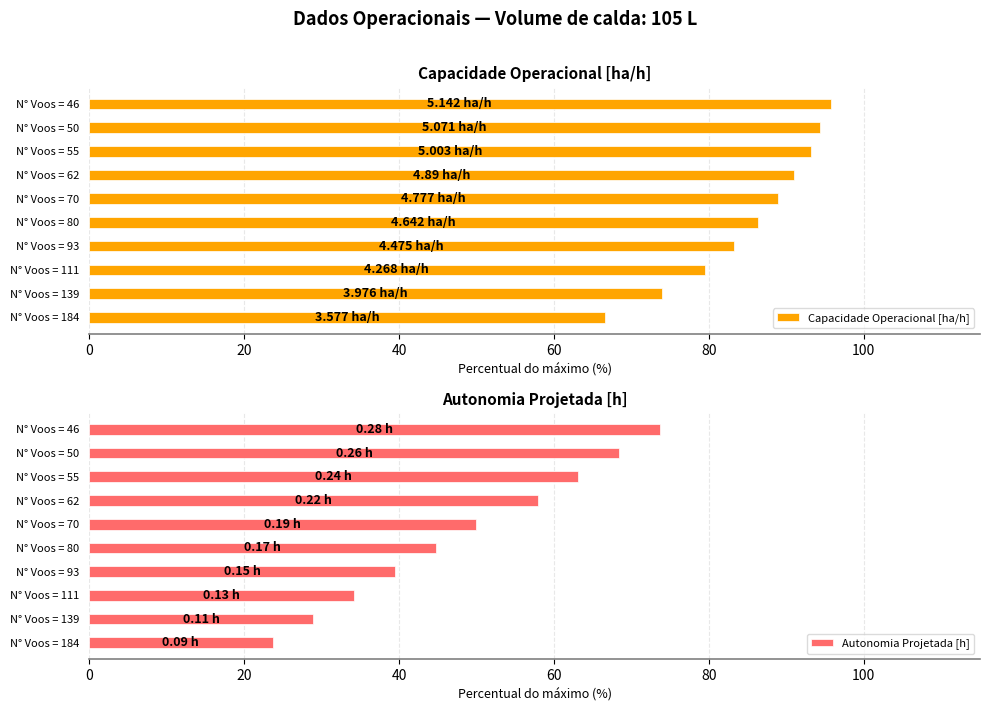

Is it true that Capacidade Operacional [ha/h] equals 45.8 at N° Voos = 93?

False